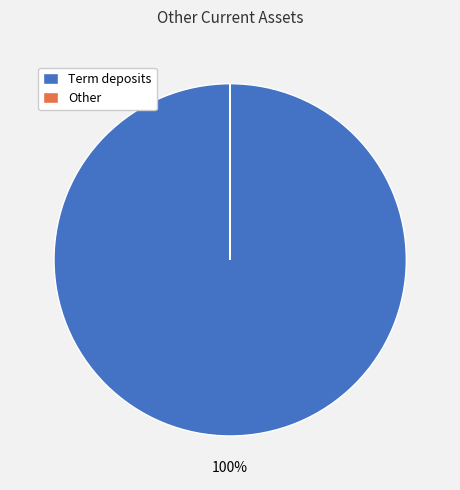

True or false: Term deposits accounts for 85% of the total.

False